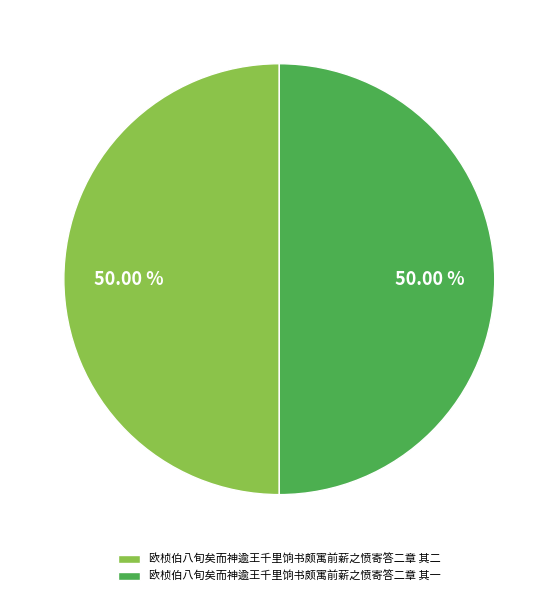

Count the number of slices in the pie.

2